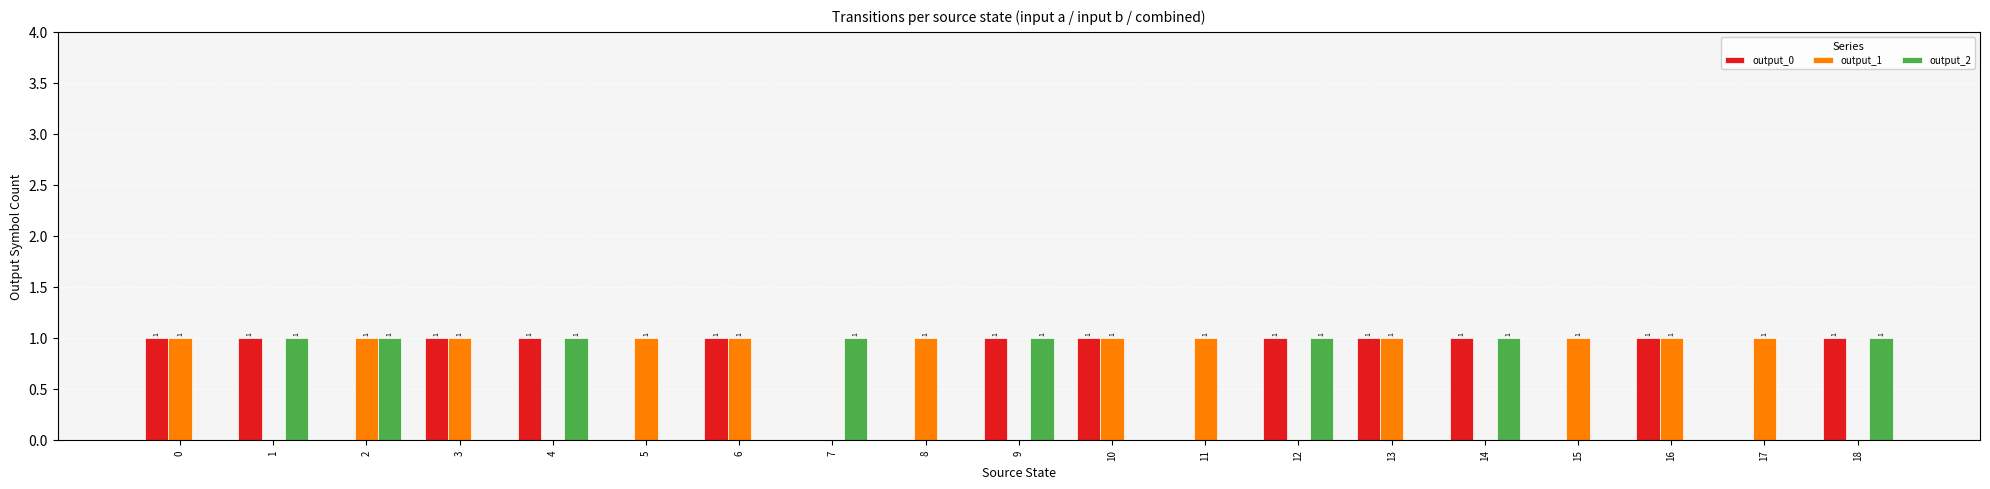

How many data points does each series have?

19